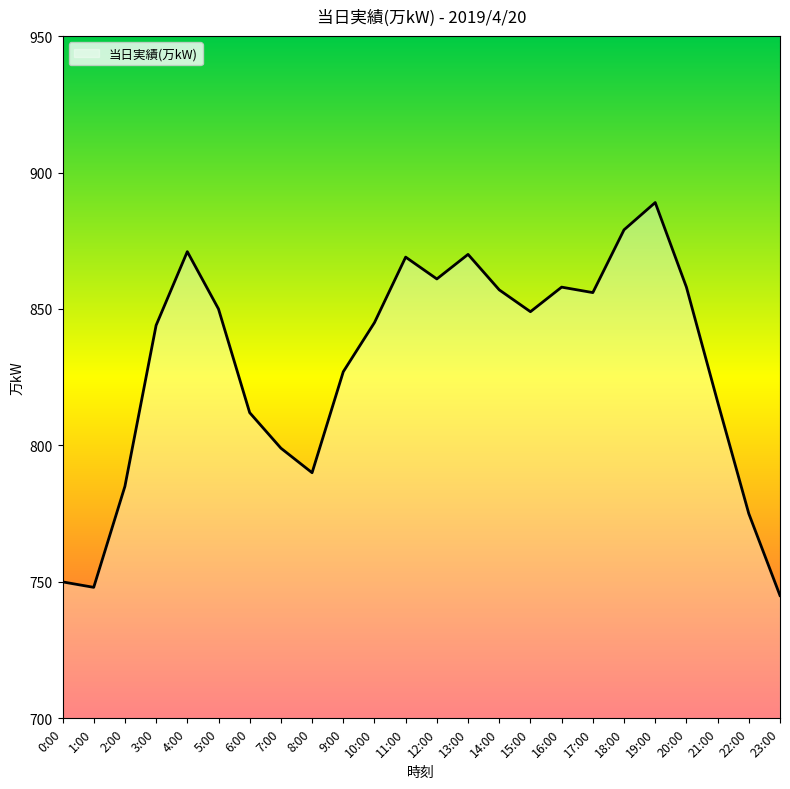

At which label does the data first exceed 849?

4:00